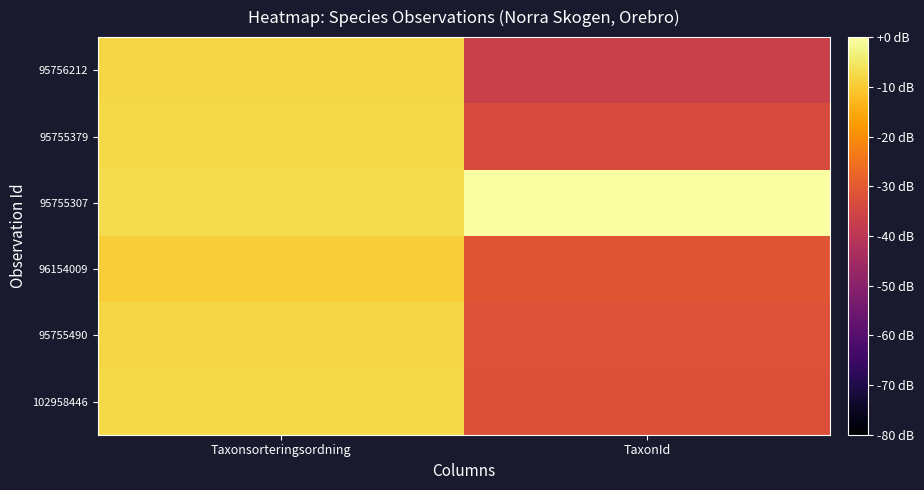

Reading left to right, transcribe all the data shown in this chart.

95756212: Taxonsorteringsordning=-7.8	TaxonId=-36.7
95755379: Taxonsorteringsordning=-7.7	TaxonId=-33.3
95755307: Taxonsorteringsordning=-7.2	TaxonId=0.0
96154009: Taxonsorteringsordning=-9.5	TaxonId=-30.7
95755490: Taxonsorteringsordning=-7.9	TaxonId=-31.7
102958446: Taxonsorteringsordning=-7.8	TaxonId=-32.1